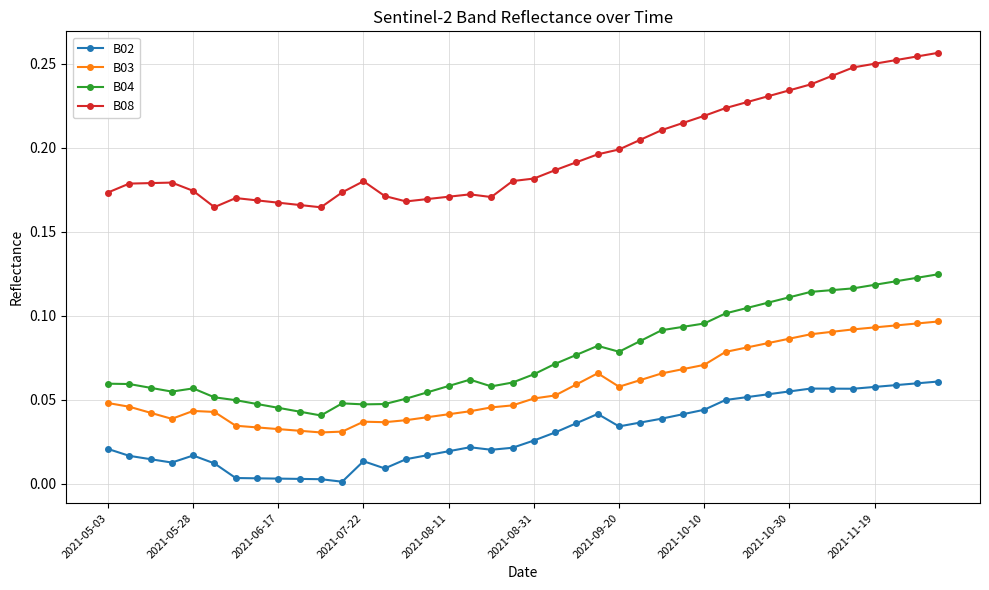

True or false: B08 and B04 intersect in this chart.

False